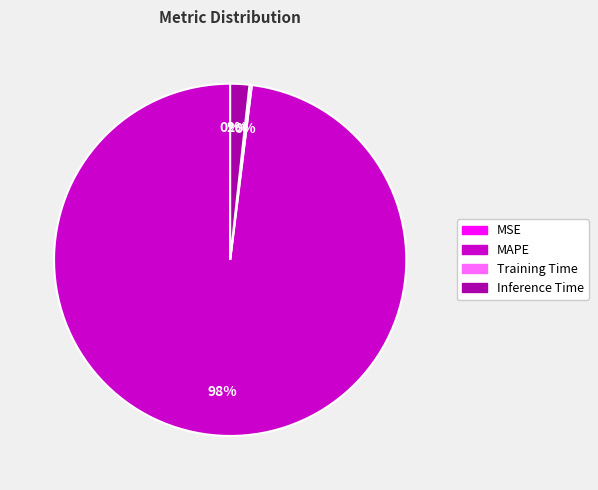

Between MAPE and Inference Time, which is larger?

MAPE